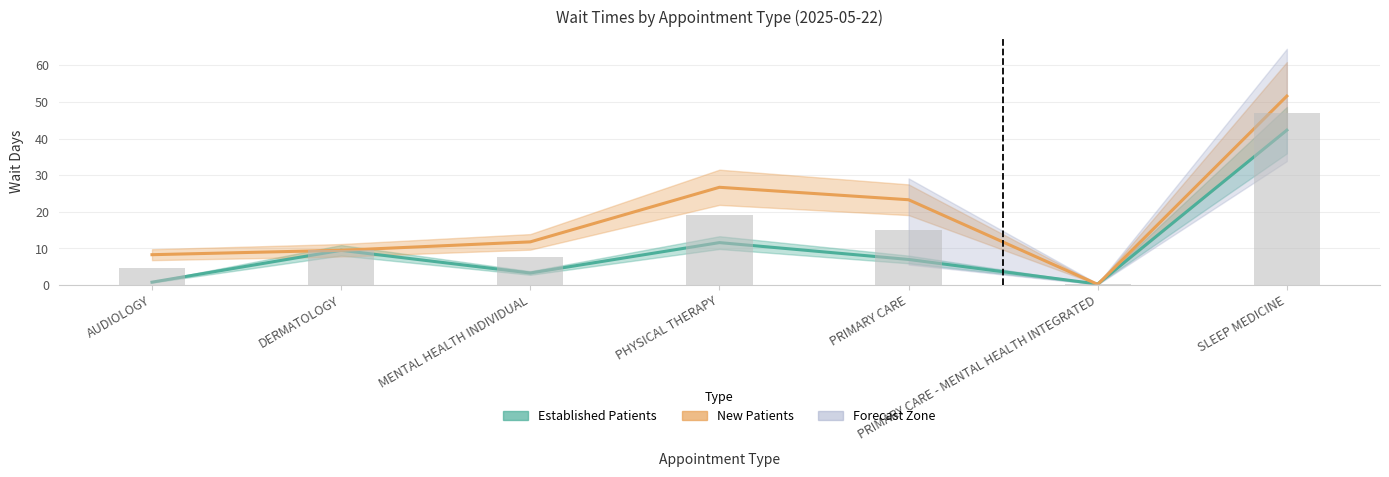

Rank the series by their maximum value, from lowest to highest.

Established Patients, New Patients